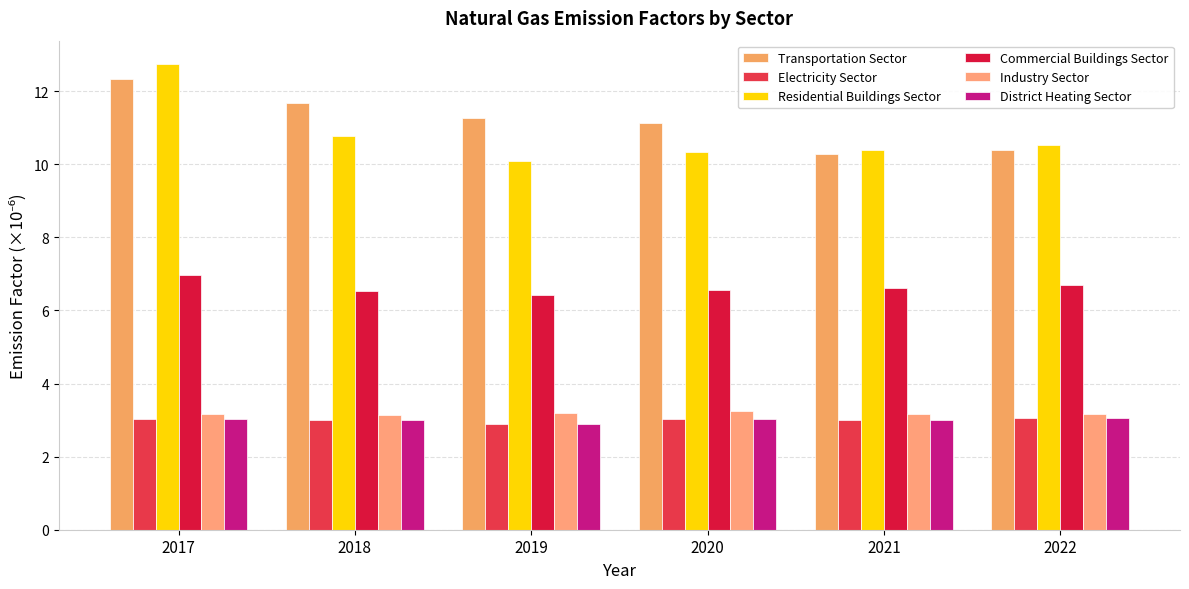

Which series has the widest spread of values?

Residential Buildings Sector